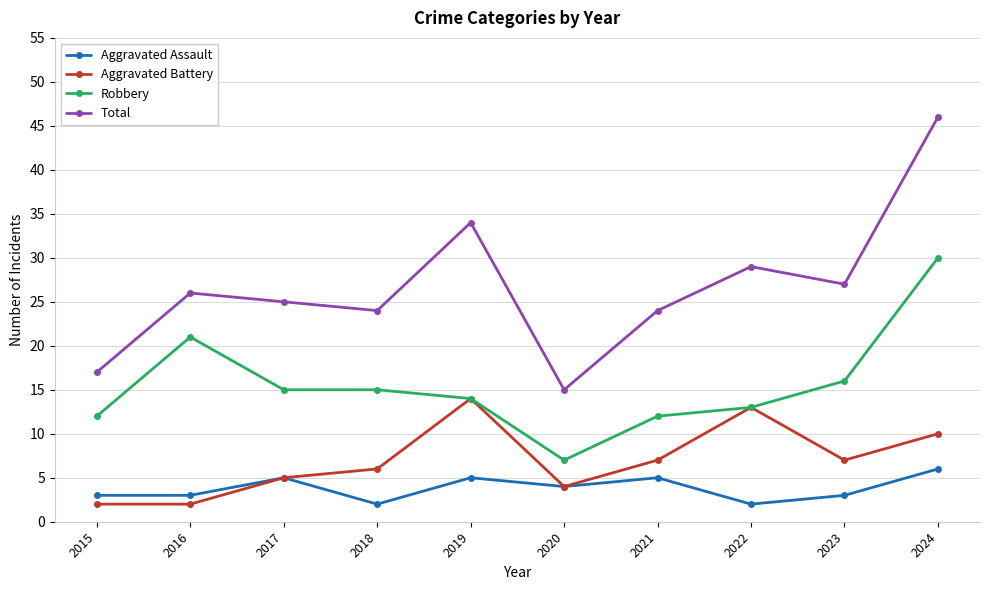

Which series has the largest range (max minus min)?

Total